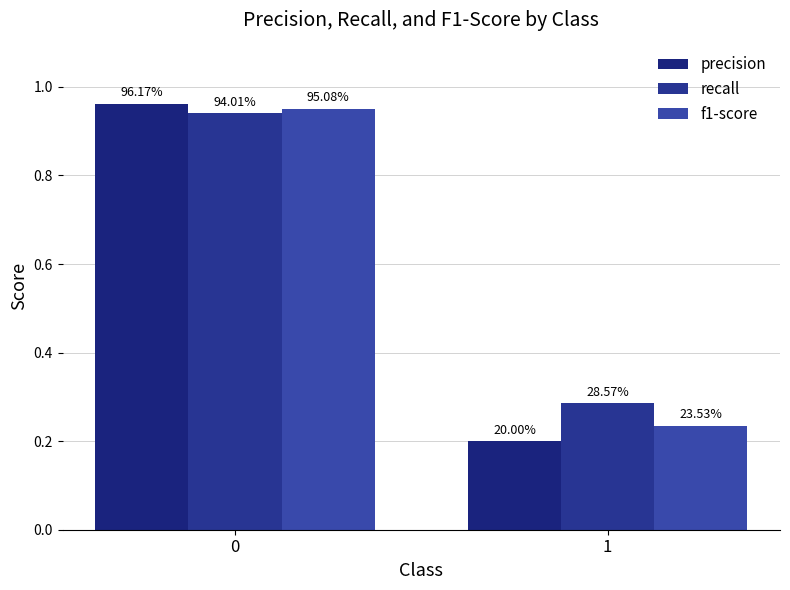

Which series changed the most between 0 and 1?

precision